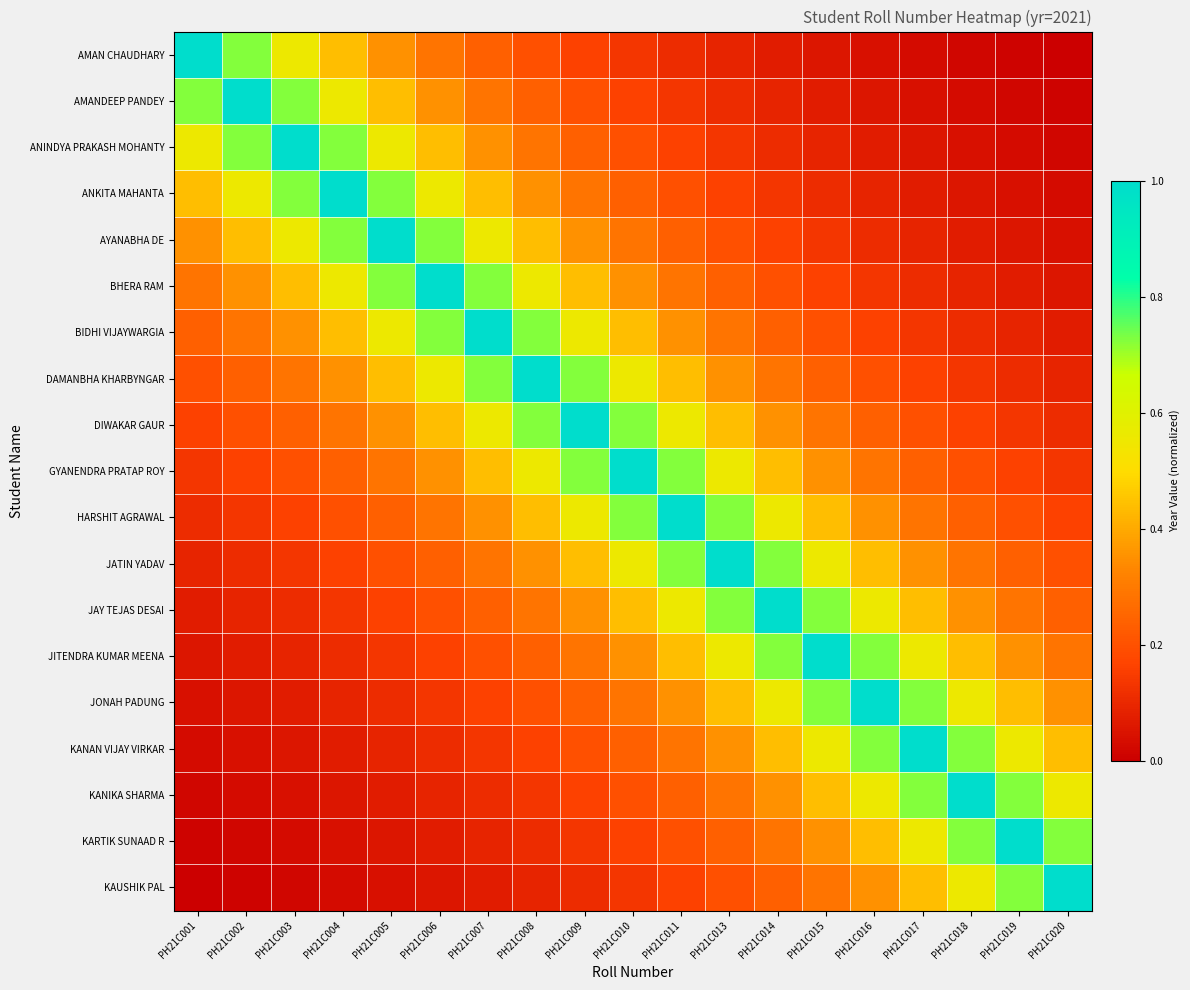

Reading left to right, list all the values displayed in this chart.

AMAN CHAUDHARY: PH21C001=1.0	PH21C002=0.7	PH21C003=0.6	PH21C004=0.4	PH21C005=0.4	PH21C006=0.3	PH21C007=0.2	PH21C008=0.2	PH21C009=0.2	PH21C010=0.1	PH21C011=0.1	PH21C013=0.1	PH21C014=0.1	PH21C015=0.1	PH21C016=0.0	PH21C017=0.0	PH21C018=0.0	PH21C019=0.0	PH21C020=0.0
AMANDEEP PANDEY: PH21C001=0.7	PH21C002=1.0	PH21C003=0.7	PH21C004=0.6	PH21C005=0.4	PH21C006=0.4	PH21C007=0.3	PH21C008=0.2	PH21C009=0.2	PH21C010=0.2	PH21C011=0.1	PH21C013=0.1	PH21C014=0.1	PH21C015=0.1	PH21C016=0.1	PH21C017=0.0	PH21C018=0.0	PH21C019=0.0	PH21C020=0.0
ANINDYA PRAKASH MOHANTY: PH21C001=0.6	PH21C002=0.7	PH21C003=1.0	PH21C004=0.7	PH21C005=0.6	PH21C006=0.4	PH21C007=0.4	PH21C008=0.3	PH21C009=0.2	PH21C010=0.2	PH21C011=0.2	PH21C013=0.1	PH21C014=0.1	PH21C015=0.1	PH21C016=0.1	PH21C017=0.1	PH21C018=0.0	PH21C019=0.0	PH21C020=0.0
ANKITA MAHANTA: PH21C001=0.4	PH21C002=0.6	PH21C003=0.7	PH21C004=1.0	PH21C005=0.7	PH21C006=0.6	PH21C007=0.4	PH21C008=0.4	PH21C009=0.3	PH21C010=0.2	PH21C011=0.2	PH21C013=0.2	PH21C014=0.1	PH21C015=0.1	PH21C016=0.1	PH21C017=0.1	PH21C018=0.1	PH21C019=0.0	PH21C020=0.0
AYANABHA DE: PH21C001=0.4	PH21C002=0.4	PH21C003=0.6	PH21C004=0.7	PH21C005=1.0	PH21C006=0.7	PH21C007=0.6	PH21C008=0.4	PH21C009=0.4	PH21C010=0.3	PH21C011=0.2	PH21C013=0.2	PH21C014=0.2	PH21C015=0.1	PH21C016=0.1	PH21C017=0.1	PH21C018=0.1	PH21C019=0.1	PH21C020=0.0
BHERA RAM: PH21C001=0.3	PH21C002=0.4	PH21C003=0.4	PH21C004=0.6	PH21C005=0.7	PH21C006=1.0	PH21C007=0.7	PH21C008=0.6	PH21C009=0.4	PH21C010=0.4	PH21C011=0.3	PH21C013=0.2	PH21C014=0.2	PH21C015=0.2	PH21C016=0.1	PH21C017=0.1	PH21C018=0.1	PH21C019=0.1	PH21C020=0.1
BIDHI VIJAYWARGIA: PH21C001=0.2	PH21C002=0.3	PH21C003=0.4	PH21C004=0.4	PH21C005=0.6	PH21C006=0.7	PH21C007=1.0	PH21C008=0.7	PH21C009=0.6	PH21C010=0.4	PH21C011=0.4	PH21C013=0.3	PH21C014=0.2	PH21C015=0.2	PH21C016=0.2	PH21C017=0.1	PH21C018=0.1	PH21C019=0.1	PH21C020=0.1
DAMANBHA KHARBYNGAR: PH21C001=0.2	PH21C002=0.2	PH21C003=0.3	PH21C004=0.4	PH21C005=0.4	PH21C006=0.6	PH21C007=0.7	PH21C008=1.0	PH21C009=0.7	PH21C010=0.6	PH21C011=0.4	PH21C013=0.4	PH21C014=0.3	PH21C015=0.2	PH21C016=0.2	PH21C017=0.2	PH21C018=0.1	PH21C019=0.1	PH21C020=0.1
DIWAKAR GAUR: PH21C001=0.2	PH21C002=0.2	PH21C003=0.2	PH21C004=0.3	PH21C005=0.4	PH21C006=0.4	PH21C007=0.6	PH21C008=0.7	PH21C009=1.0	PH21C010=0.7	PH21C011=0.6	PH21C013=0.4	PH21C014=0.4	PH21C015=0.3	PH21C016=0.2	PH21C017=0.2	PH21C018=0.2	PH21C019=0.1	PH21C020=0.1
GYANENDRA PRATAP ROY: PH21C001=0.1	PH21C002=0.2	PH21C003=0.2	PH21C004=0.2	PH21C005=0.3	PH21C006=0.4	PH21C007=0.4	PH21C008=0.6	PH21C009=0.7	PH21C010=1.0	PH21C011=0.7	PH21C013=0.6	PH21C014=0.4	PH21C015=0.4	PH21C016=0.3	PH21C017=0.2	PH21C018=0.2	PH21C019=0.2	PH21C020=0.1
HARSHIT AGRAWAL: PH21C001=0.1	PH21C002=0.1	PH21C003=0.2	PH21C004=0.2	PH21C005=0.2	PH21C006=0.3	PH21C007=0.4	PH21C008=0.4	PH21C009=0.6	PH21C010=0.7	PH21C011=1.0	PH21C013=0.7	PH21C014=0.6	PH21C015=0.4	PH21C016=0.4	PH21C017=0.3	PH21C018=0.2	PH21C019=0.2	PH21C020=0.2
JATIN YADAV: PH21C001=0.1	PH21C002=0.1	PH21C003=0.1	PH21C004=0.2	PH21C005=0.2	PH21C006=0.2	PH21C007=0.3	PH21C008=0.4	PH21C009=0.4	PH21C010=0.6	PH21C011=0.7	PH21C013=1.0	PH21C014=0.7	PH21C015=0.6	PH21C016=0.4	PH21C017=0.4	PH21C018=0.3	PH21C019=0.2	PH21C020=0.2
JAY TEJAS DESAI: PH21C001=0.1	PH21C002=0.1	PH21C003=0.1	PH21C004=0.1	PH21C005=0.2	PH21C006=0.2	PH21C007=0.2	PH21C008=0.3	PH21C009=0.4	PH21C010=0.4	PH21C011=0.6	PH21C013=0.7	PH21C014=1.0	PH21C015=0.7	PH21C016=0.6	PH21C017=0.4	PH21C018=0.4	PH21C019=0.3	PH21C020=0.2
JITENDRA KUMAR MEENA: PH21C001=0.1	PH21C002=0.1	PH21C003=0.1	PH21C004=0.1	PH21C005=0.1	PH21C006=0.2	PH21C007=0.2	PH21C008=0.2	PH21C009=0.3	PH21C010=0.4	PH21C011=0.4	PH21C013=0.6	PH21C014=0.7	PH21C015=1.0	PH21C016=0.7	PH21C017=0.6	PH21C018=0.4	PH21C019=0.4	PH21C020=0.3
JONAH PADUNG: PH21C001=0.0	PH21C002=0.1	PH21C003=0.1	PH21C004=0.1	PH21C005=0.1	PH21C006=0.1	PH21C007=0.2	PH21C008=0.2	PH21C009=0.2	PH21C010=0.3	PH21C011=0.4	PH21C013=0.4	PH21C014=0.6	PH21C015=0.7	PH21C016=1.0	PH21C017=0.7	PH21C018=0.6	PH21C019=0.4	PH21C020=0.4
KANAN VIJAY VIRKAR: PH21C001=0.0	PH21C002=0.0	PH21C003=0.1	PH21C004=0.1	PH21C005=0.1	PH21C006=0.1	PH21C007=0.1	PH21C008=0.2	PH21C009=0.2	PH21C010=0.2	PH21C011=0.3	PH21C013=0.4	PH21C014=0.4	PH21C015=0.6	PH21C016=0.7	PH21C017=1.0	PH21C018=0.7	PH21C019=0.6	PH21C020=0.4
KANIKA SHARMA: PH21C001=0.0	PH21C002=0.0	PH21C003=0.0	PH21C004=0.1	PH21C005=0.1	PH21C006=0.1	PH21C007=0.1	PH21C008=0.1	PH21C009=0.2	PH21C010=0.2	PH21C011=0.2	PH21C013=0.3	PH21C014=0.4	PH21C015=0.4	PH21C016=0.6	PH21C017=0.7	PH21C018=1.0	PH21C019=0.7	PH21C020=0.6
KARTIK SUNAAD R: PH21C001=0.0	PH21C002=0.0	PH21C003=0.0	PH21C004=0.0	PH21C005=0.1	PH21C006=0.1	PH21C007=0.1	PH21C008=0.1	PH21C009=0.1	PH21C010=0.2	PH21C011=0.2	PH21C013=0.2	PH21C014=0.3	PH21C015=0.4	PH21C016=0.4	PH21C017=0.6	PH21C018=0.7	PH21C019=1.0	PH21C020=0.7
KAUSHIK PAL: PH21C001=0.0	PH21C002=0.0	PH21C003=0.0	PH21C004=0.0	PH21C005=0.0	PH21C006=0.1	PH21C007=0.1	PH21C008=0.1	PH21C009=0.1	PH21C010=0.1	PH21C011=0.2	PH21C013=0.2	PH21C014=0.2	PH21C015=0.3	PH21C016=0.4	PH21C017=0.4	PH21C018=0.6	PH21C019=0.7	PH21C020=1.0